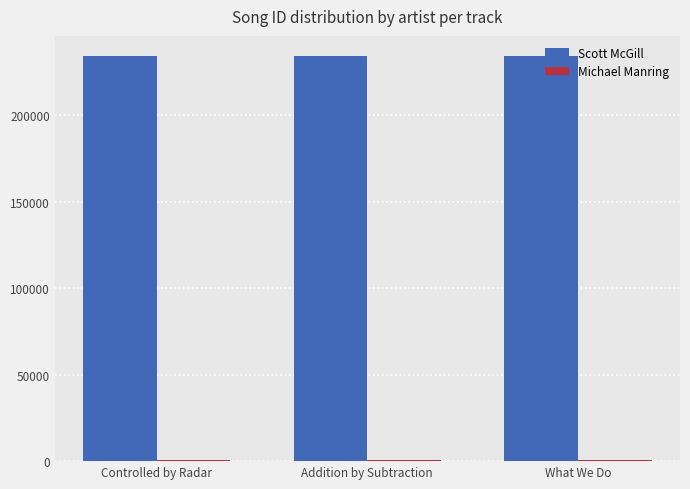

What is the maximum value for Scott McGill?

234023